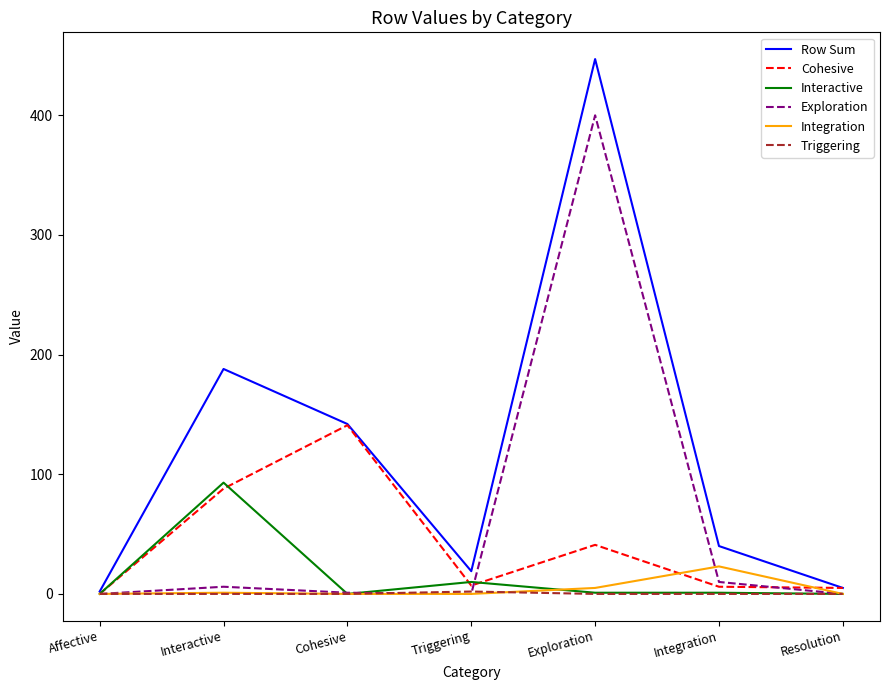

The value of Row Sum at Exploration is 447. True or false?

True